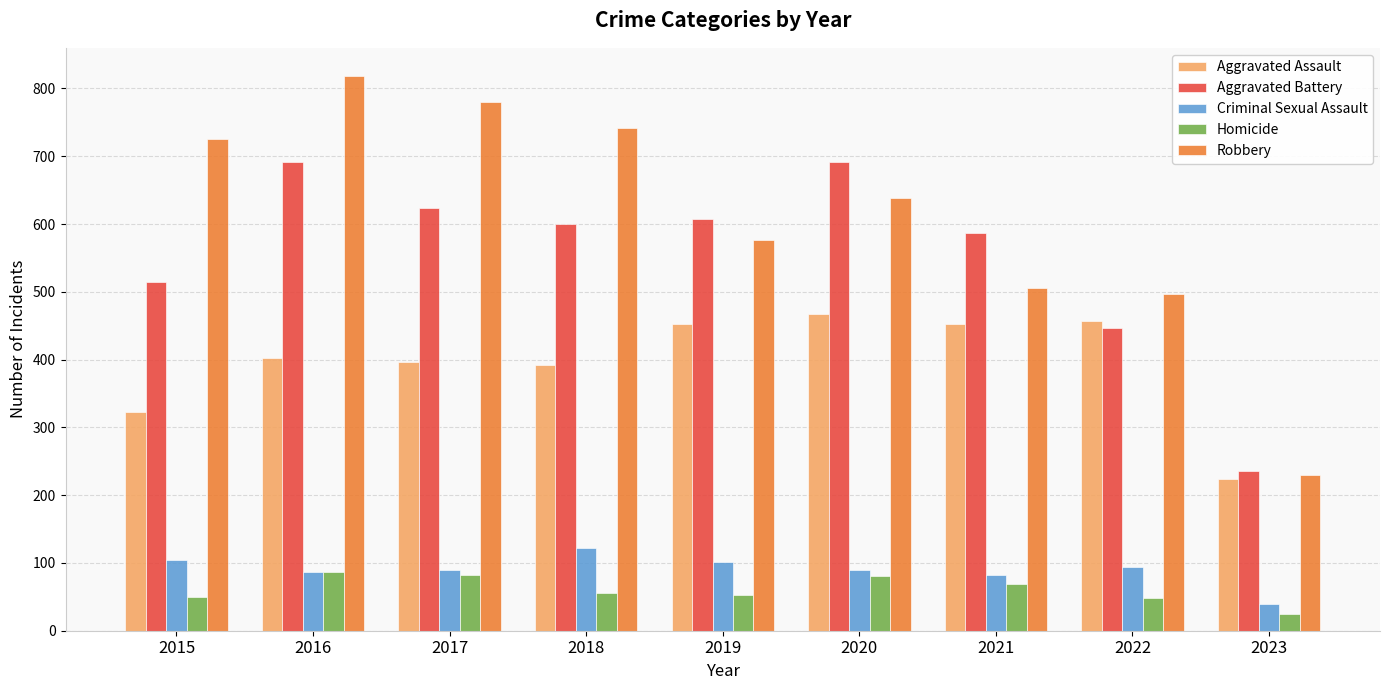

What is the value of the Aggravated Assault bar at the 5th from the left?

452